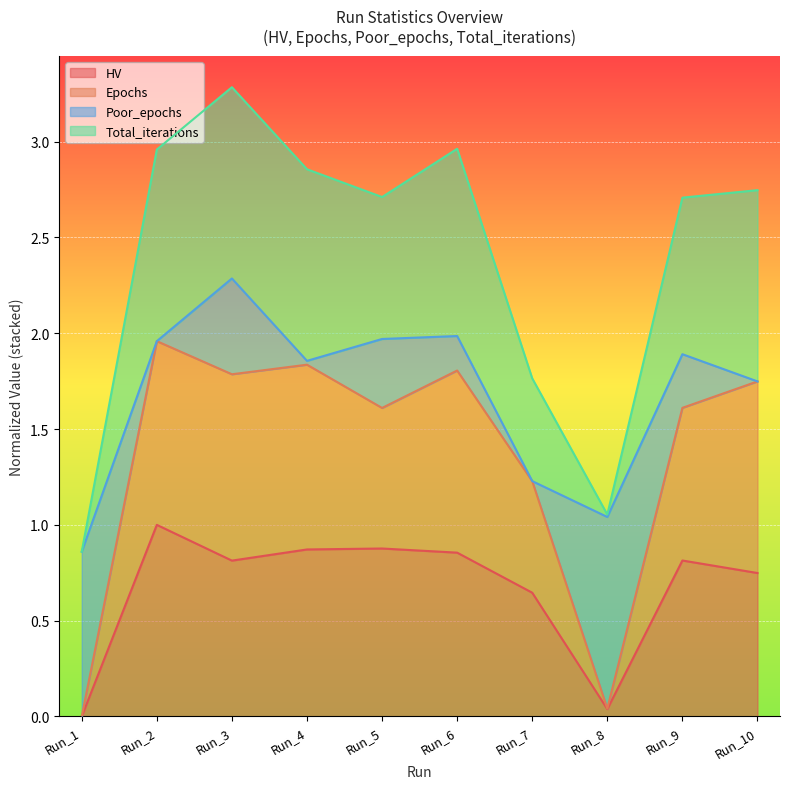

How many data points does each series have?

10